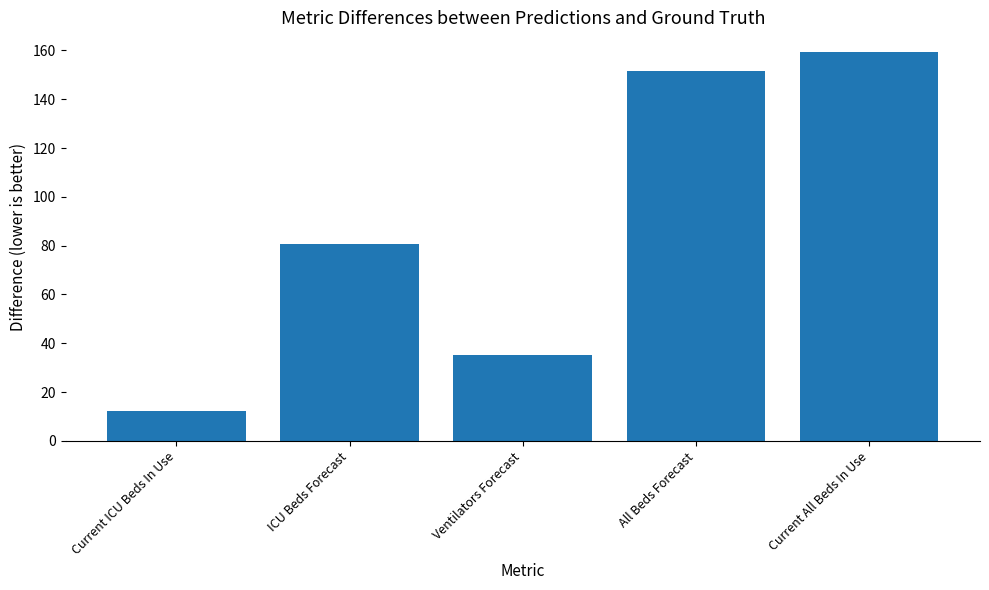

At which category does the chart reach its peak across all series?

Current All Beds In Use